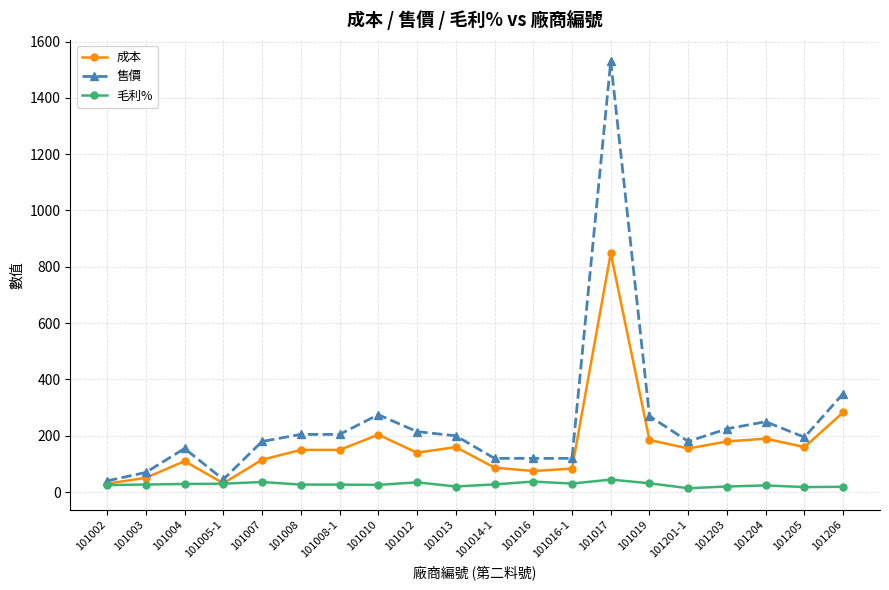

True or false: 成本 has more than 2 points higher than both neighbors.

True